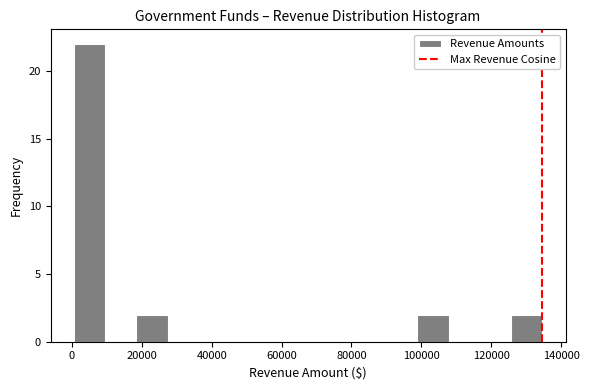

Reading left to right, list every bar in this chart as the range it spans on the x-axis followed by its height. Neither the bar edges nor the heights are printed on the chart, so give them approximately, as read against the axes.

0 to 10000: 22
10000 to 18000: 0
18000 to 28000: 2
28000 to 36000: 0
36000 to 46000: 0
46000 to 54000: 0
54000 to 64000: 0
64000 to 72000: 0
72000 to 80000: 0
80000 to 90000: 0
90000 to 98000: 0
98000 to 108000: 2
108000 to 116000: 0
116000 to 126000: 0
126000 to 134000: 2